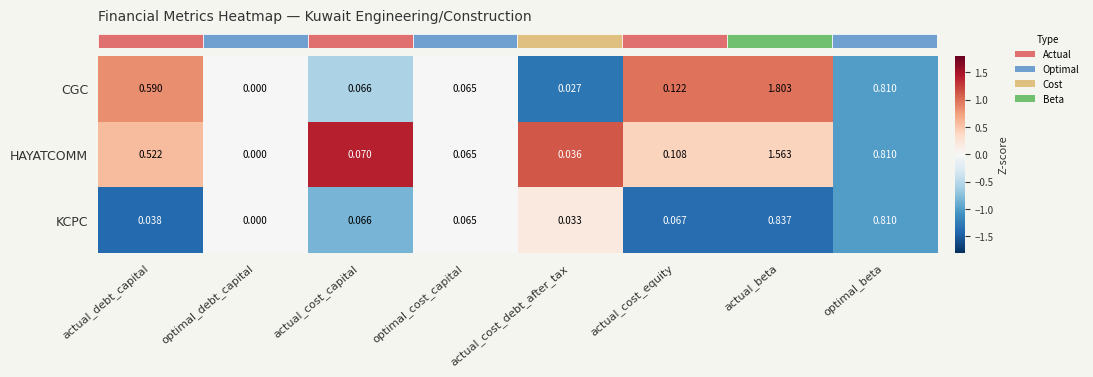

Count the number of categories in the chart.

8